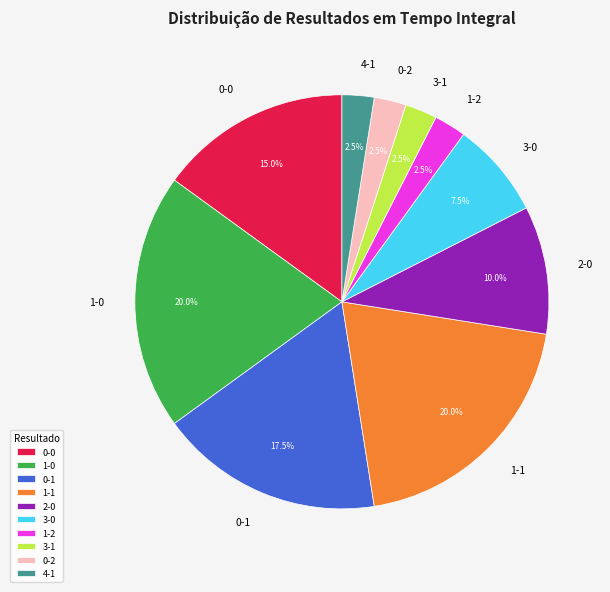

Is there a majority slice in this chart?

No